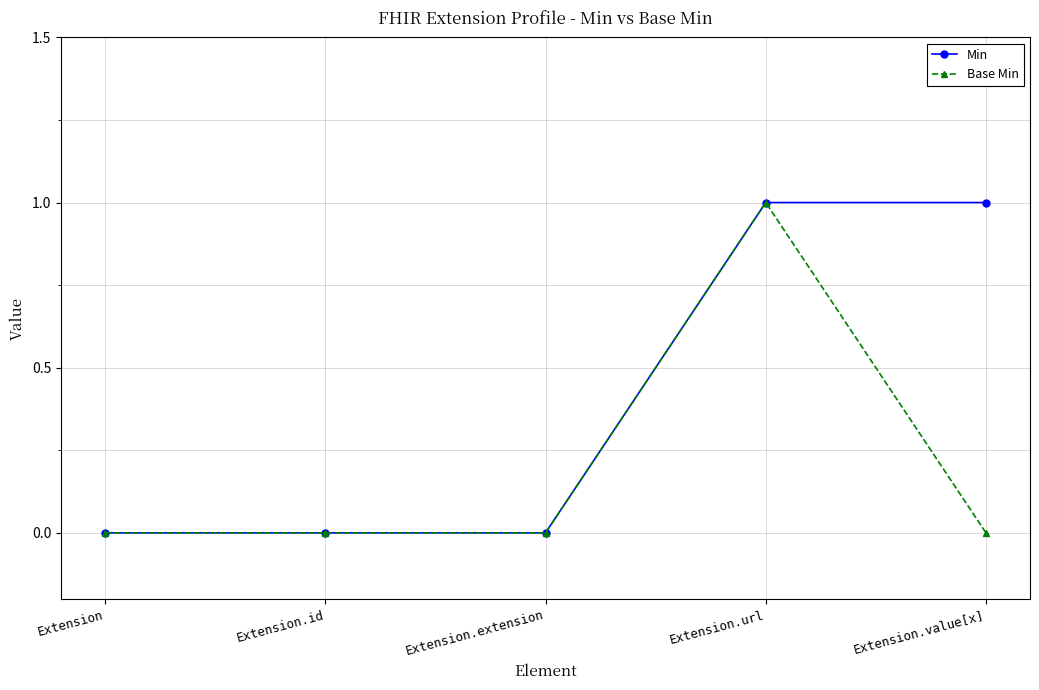

What are all the series names shown in the legend?

Min, Base Min